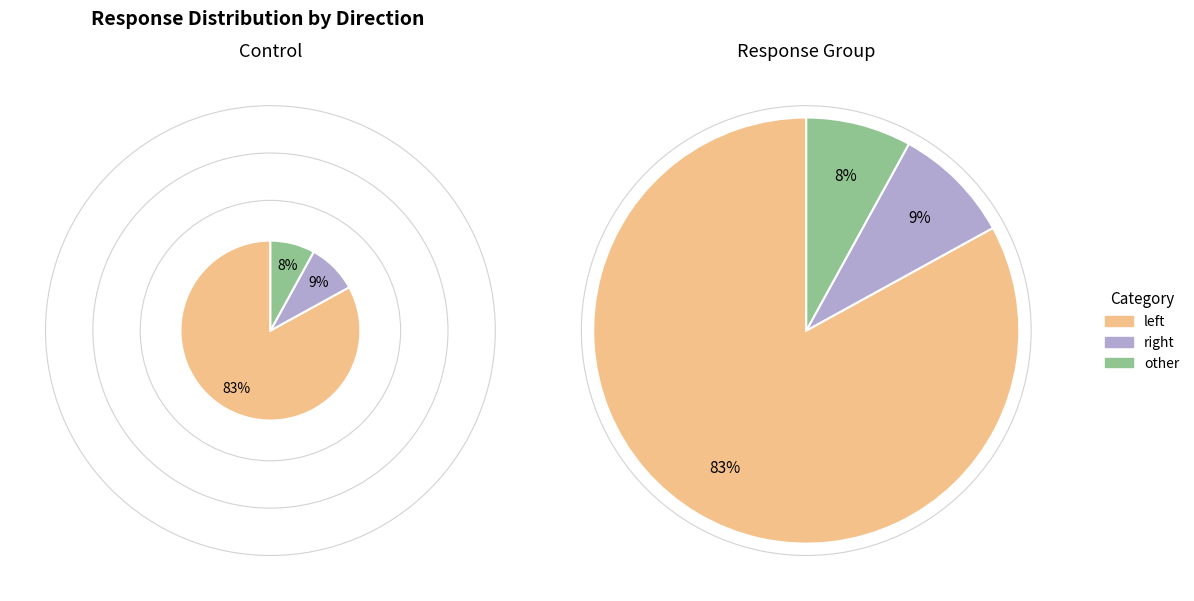

Is there a majority slice in this chart?

Yes